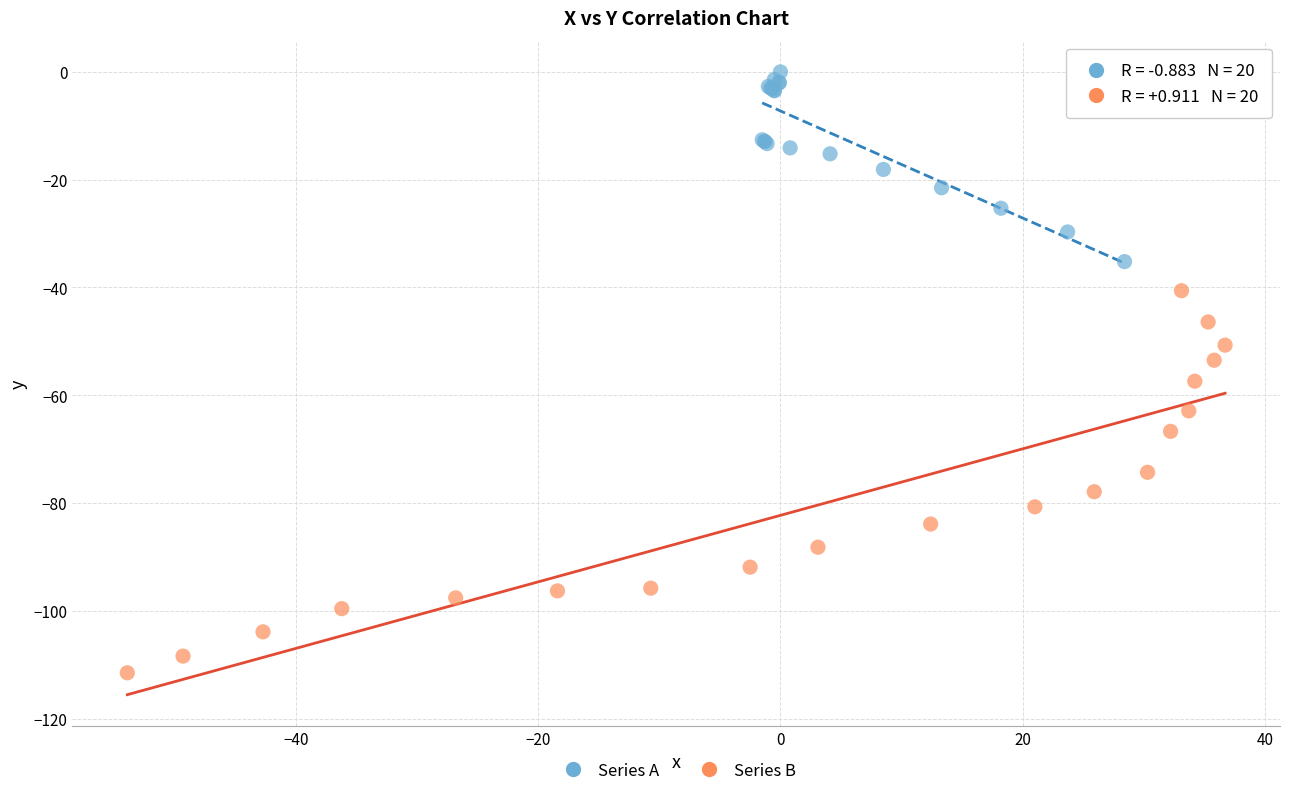

Which series has the widest spread of Y values?

Series B